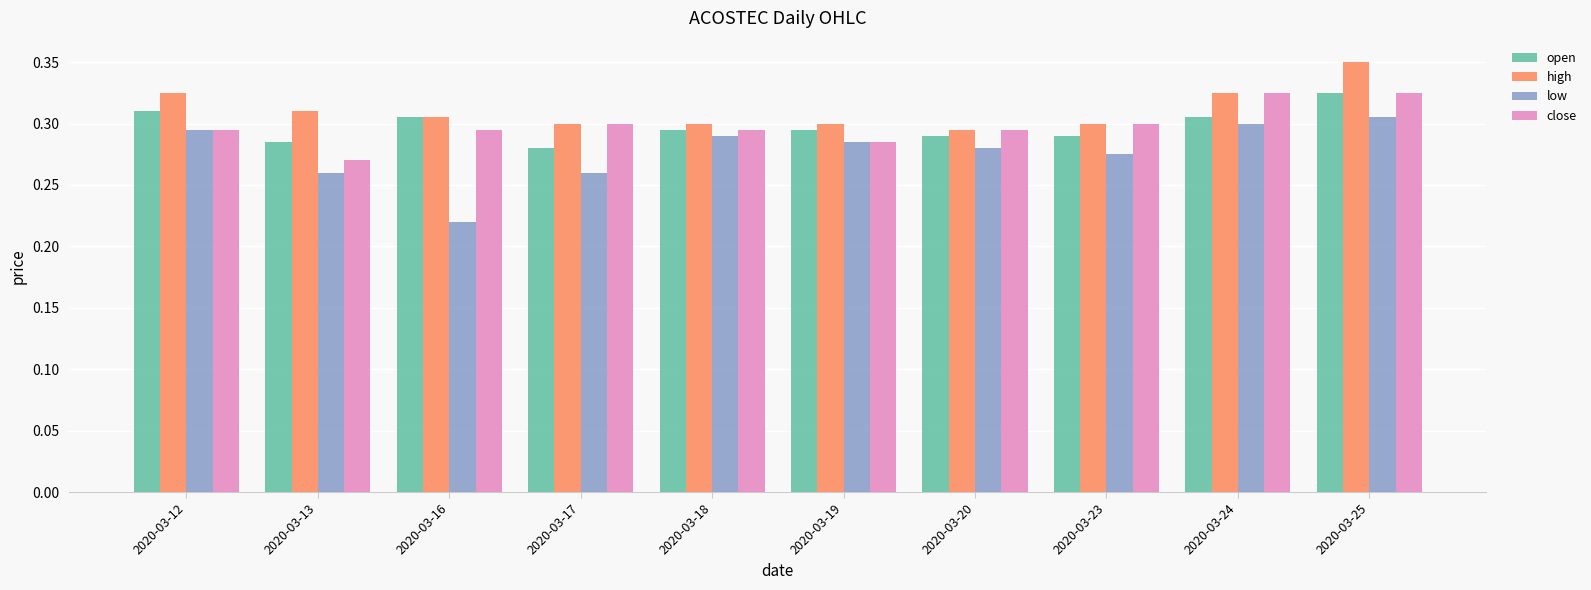

Count the number of categories in the chart.

10